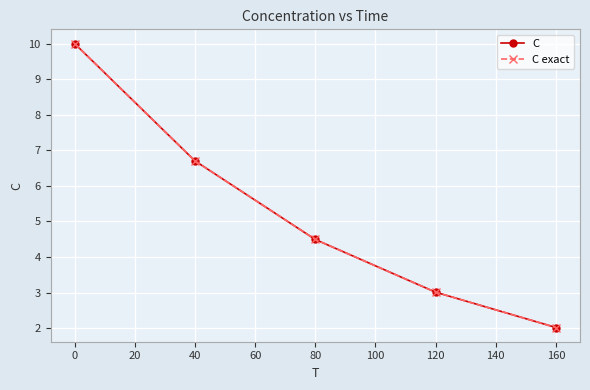

Which series has the largest range (max minus min)?

C exact